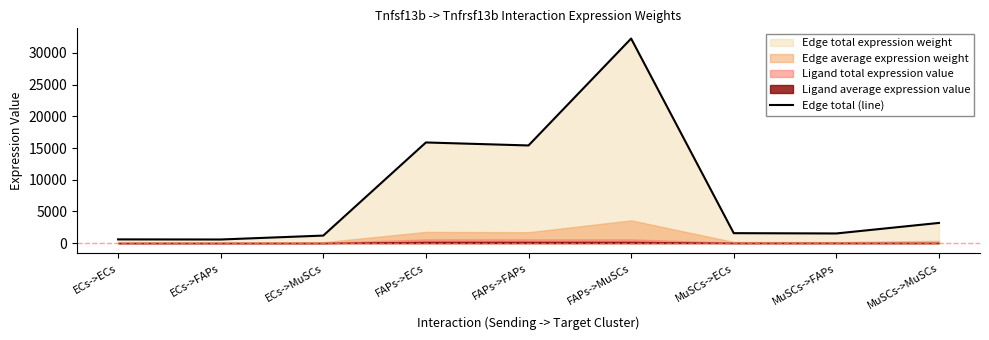

What is the average value?

8014.8